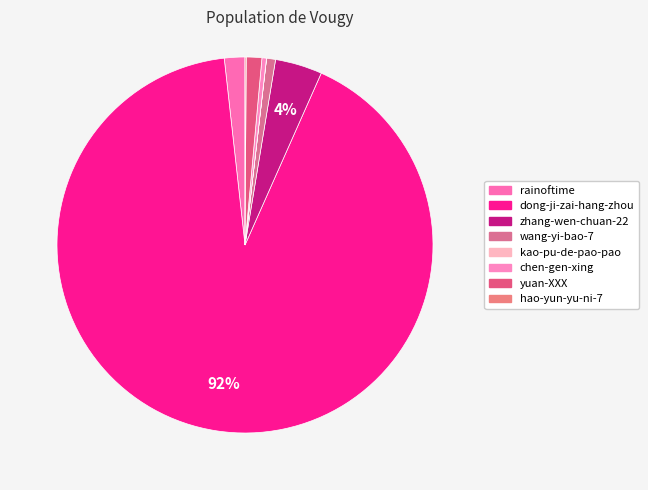

What percentage is the rainoftime slice, to the nearest percent?

2%